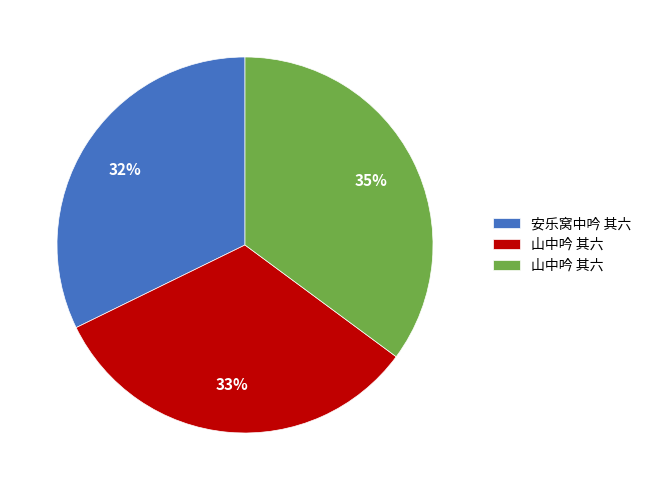

Is there a majority slice in this chart?

No